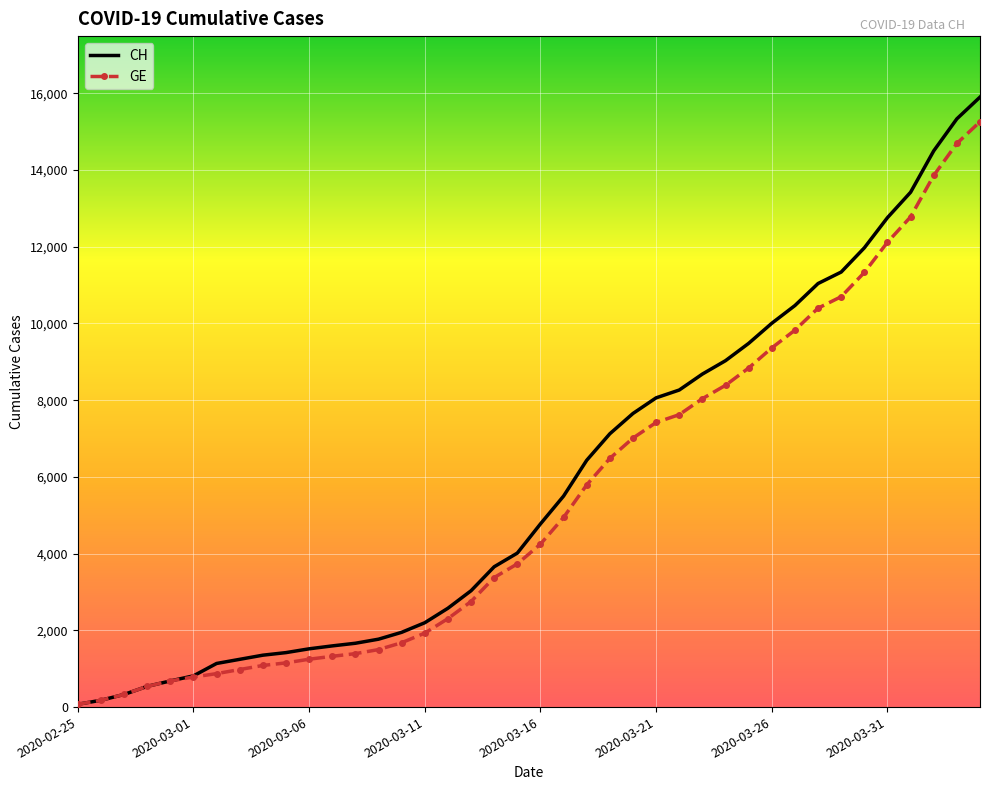

What is the maximum value shown in the chart?

15900